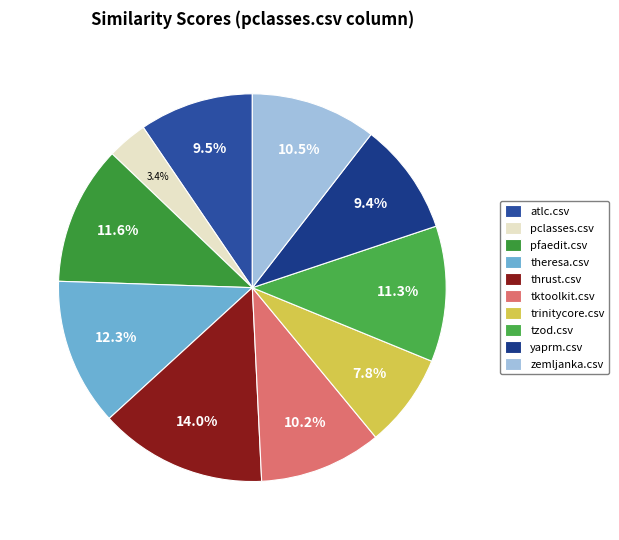

Which category has the smallest portion of the pie?

pclasses.csv